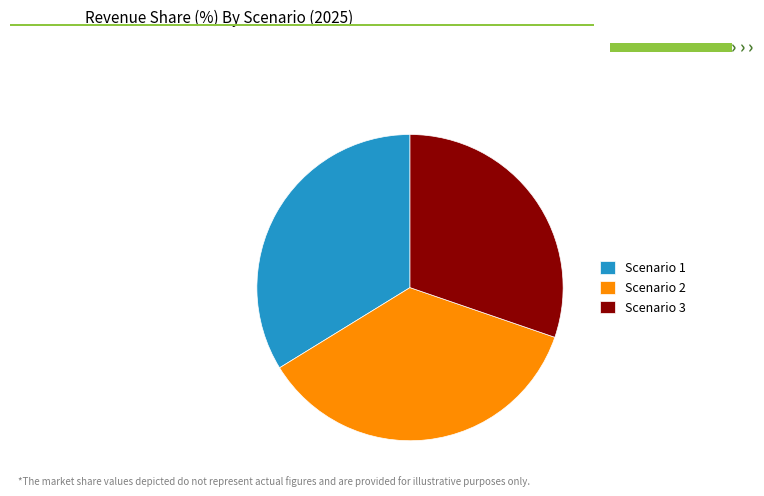

To the nearest percent, what is the difference between the Scenario 3 and Scenario 1 slice percentages?

4%